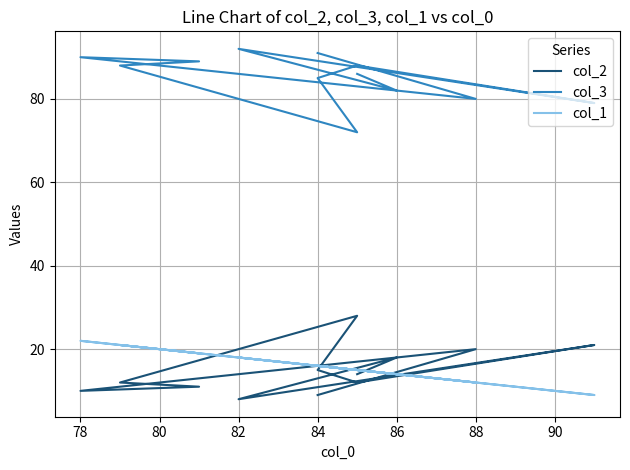

True or false: col_1 has a value of 6 at 82.

False